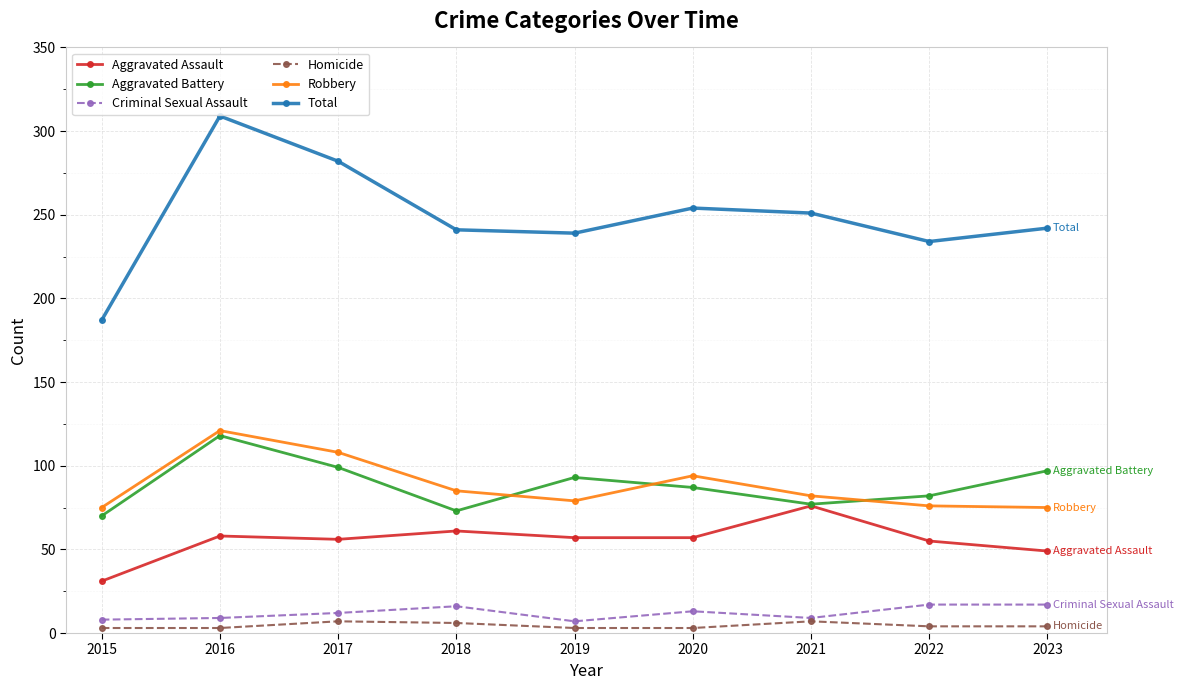

What is the minimum value shown in the chart?

3